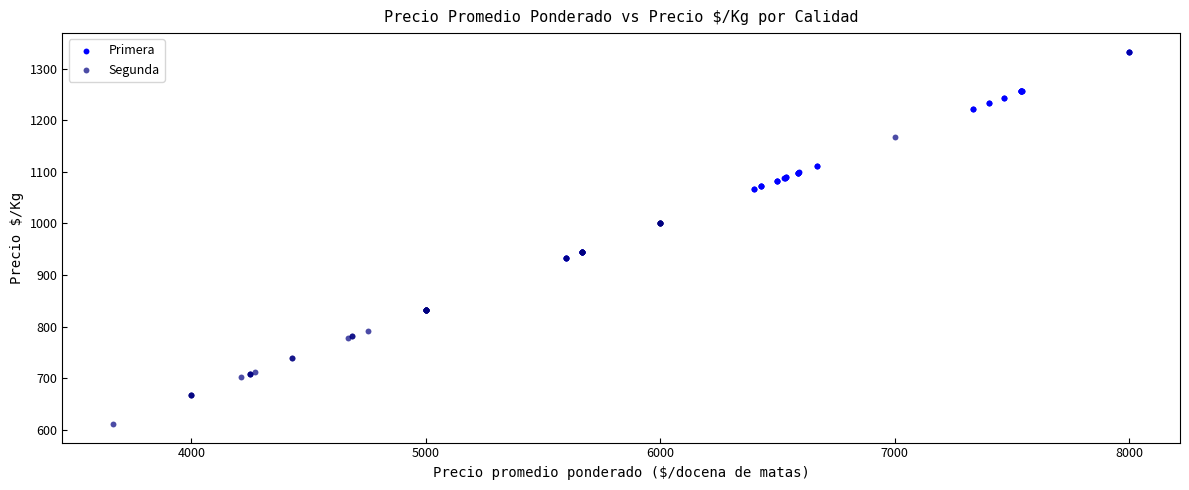

Which series contains the lowest Y value?

Segunda